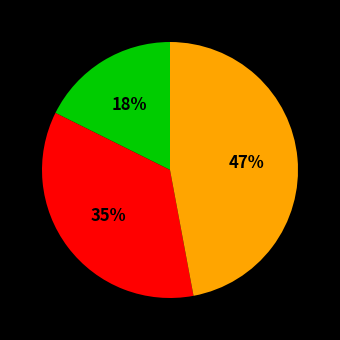

Is there a majority slice in this chart?

No